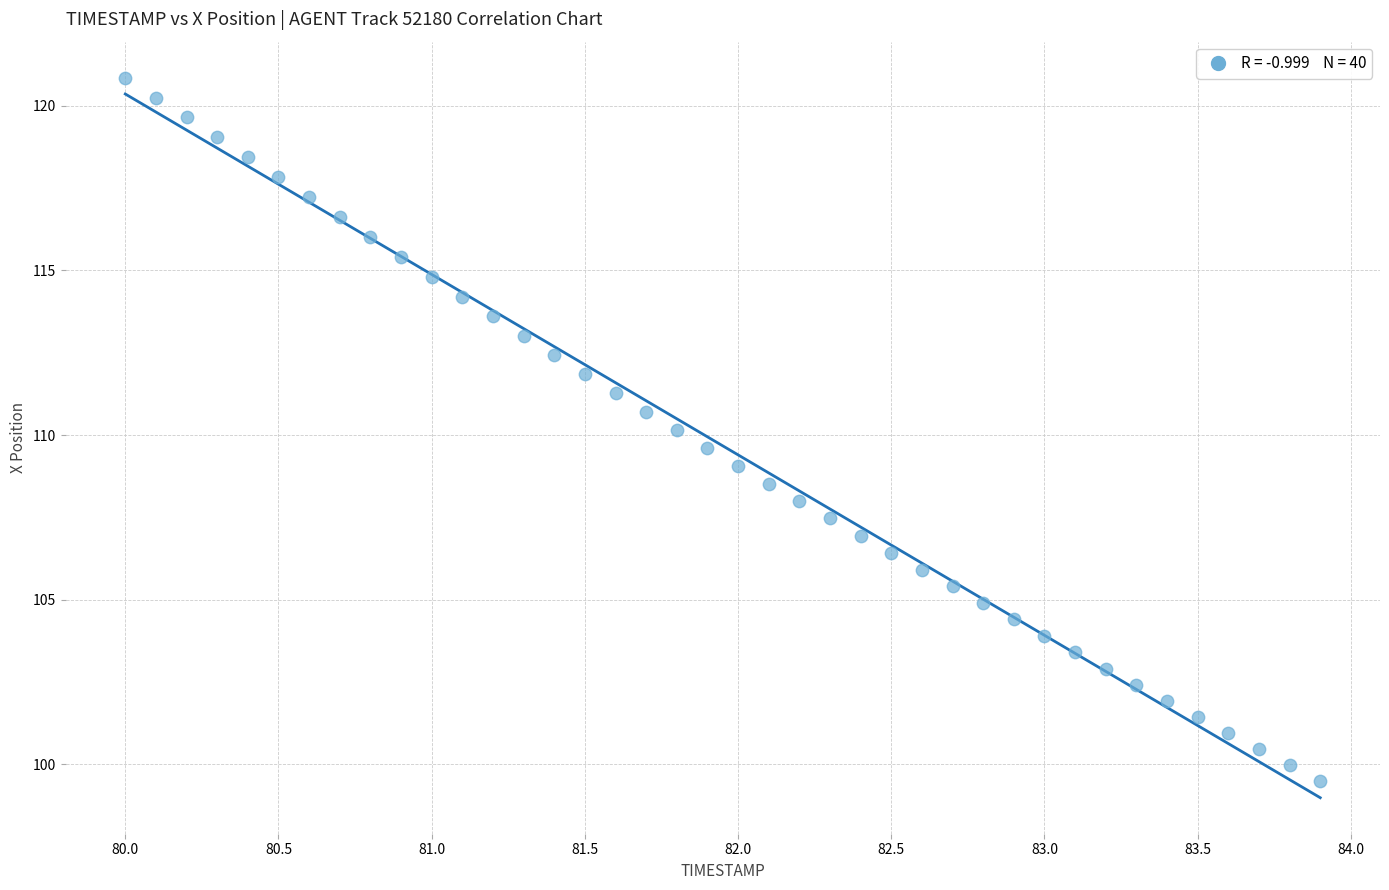

What is the range of Y values (max minus min)?

21.4